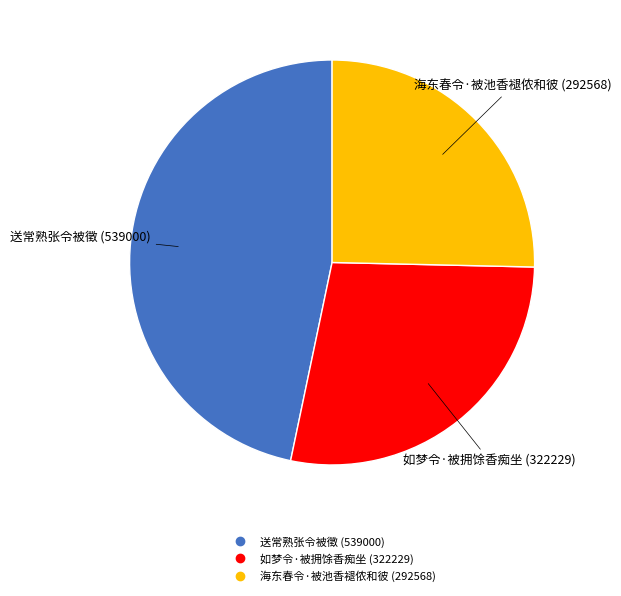

Is the sum of 送常熟张令被徵 and 海东春令·被池香褪侬和彼 greater than half?

Yes